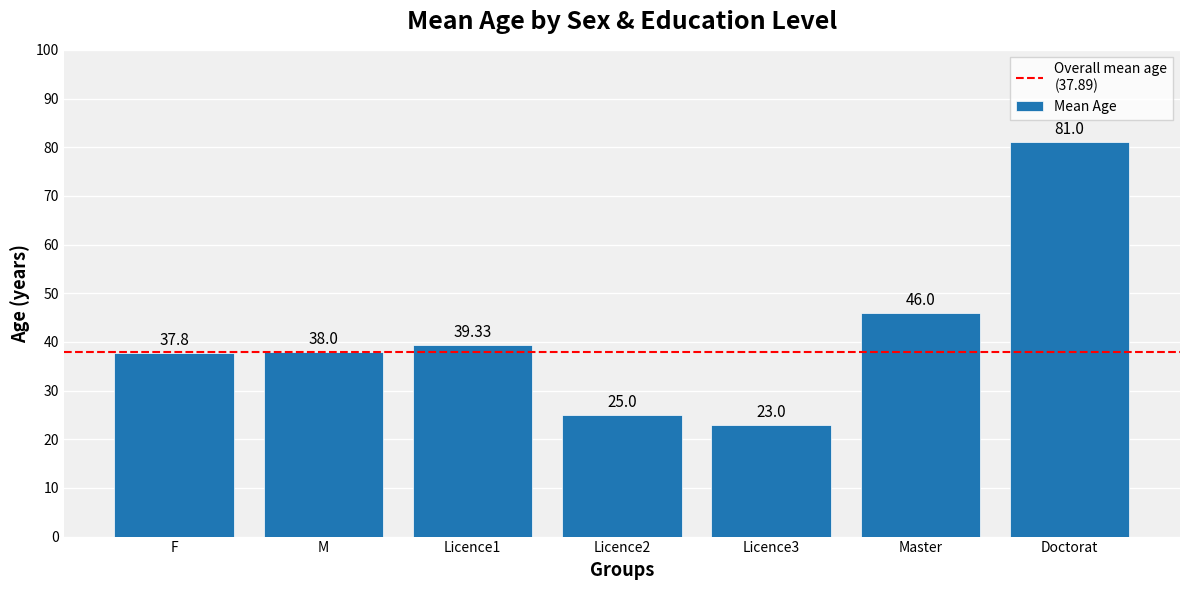

Which label corresponds to the largest value in the chart?

Doctorat